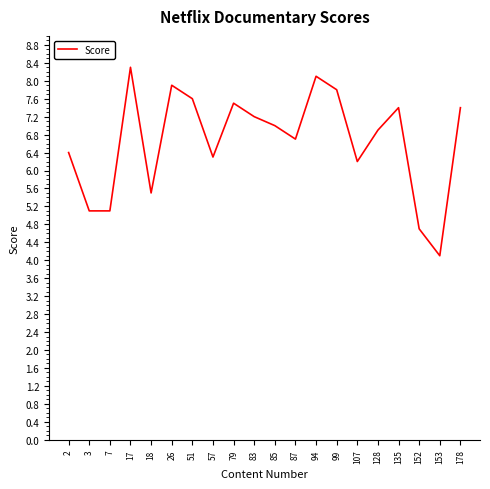

What is the greatest value displayed?

8.3